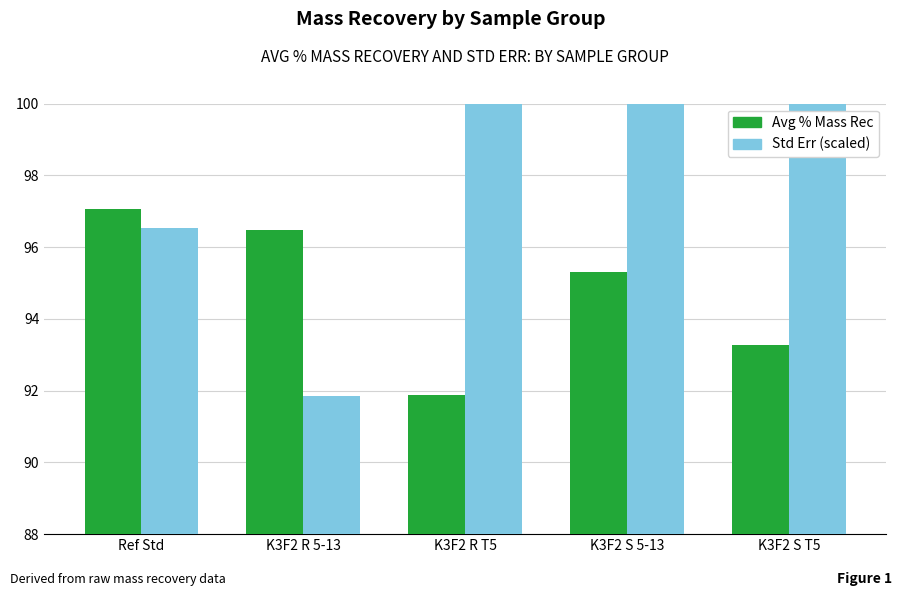

At which label does Std Err (scaled) first exceed 101?

K3F2 R T5